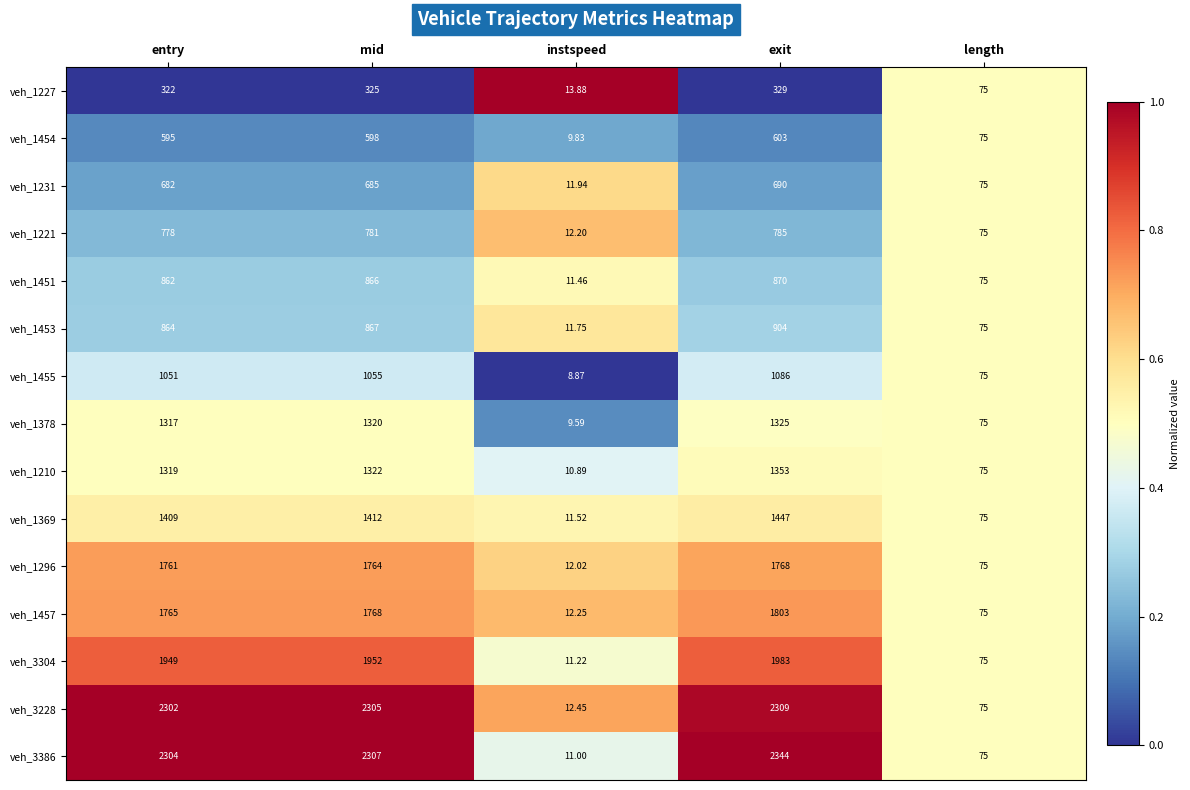

Which series has the largest range (max minus min)?

veh_3386